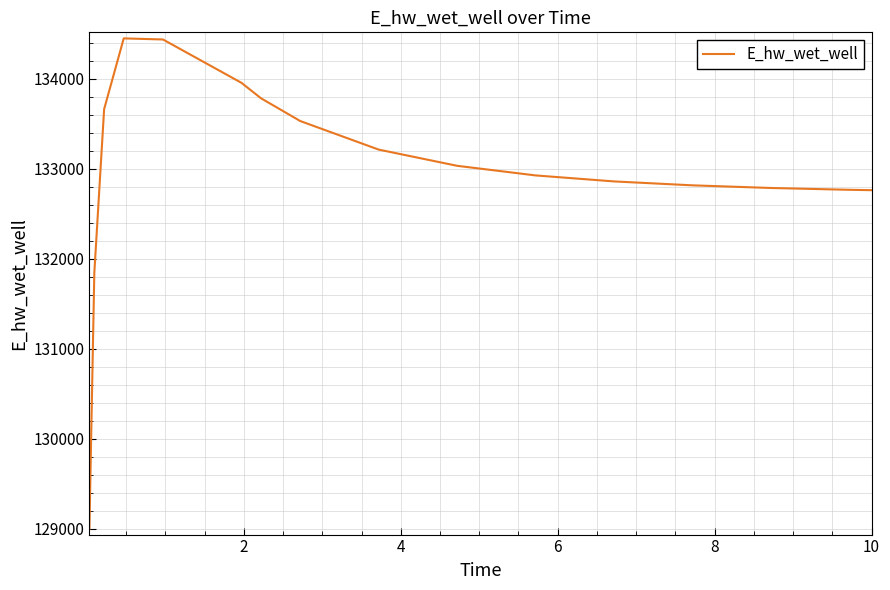

What is the smallest value displayed?

129002.5